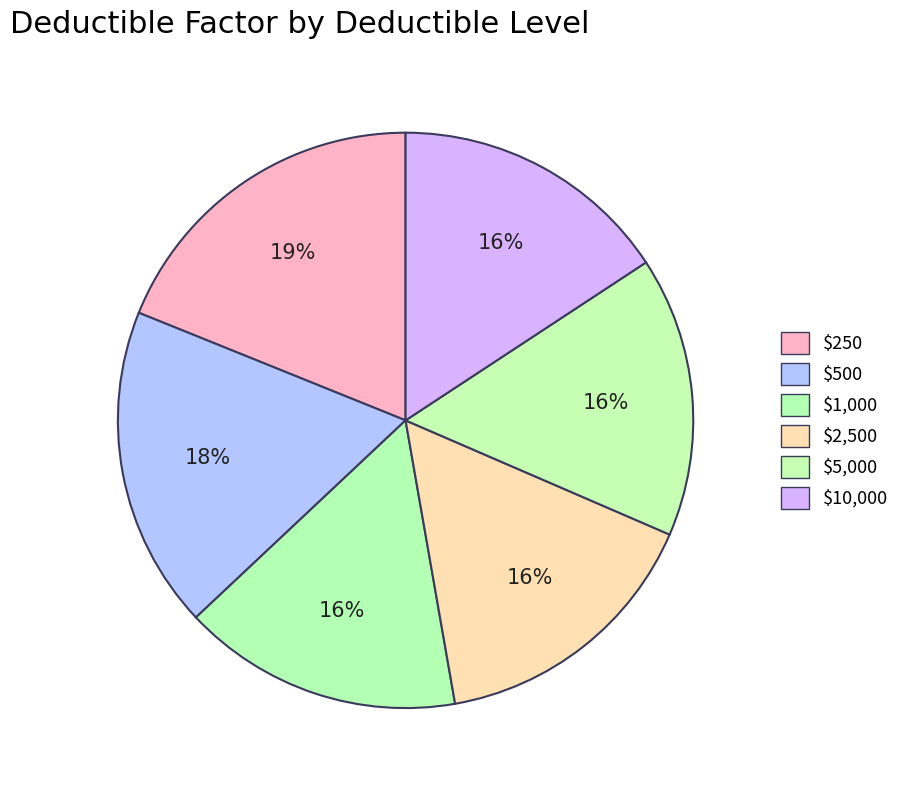

To the nearest percent, what portion does $2,500 represent?

16%